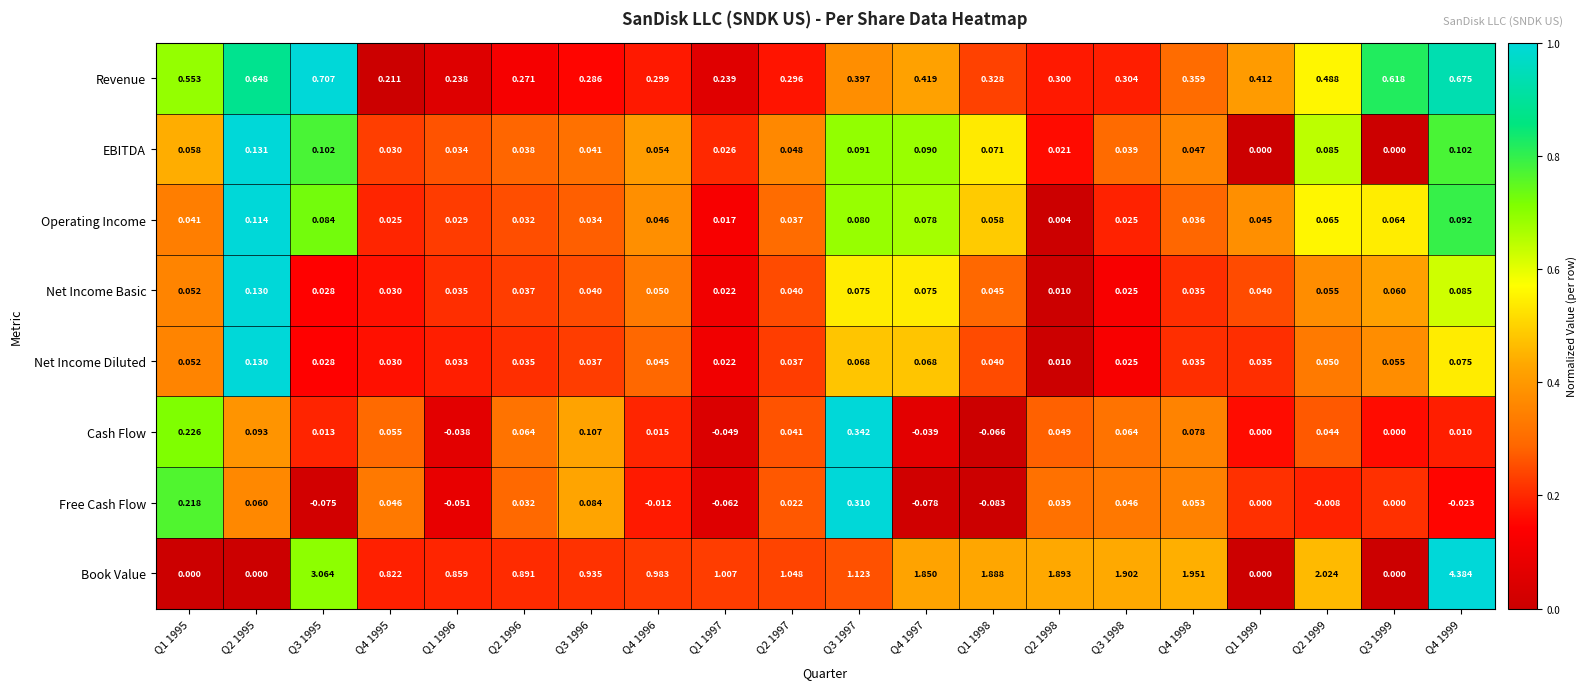

Between Q1 1996 and Q4 1998, which series saw the biggest shift?

Book Value